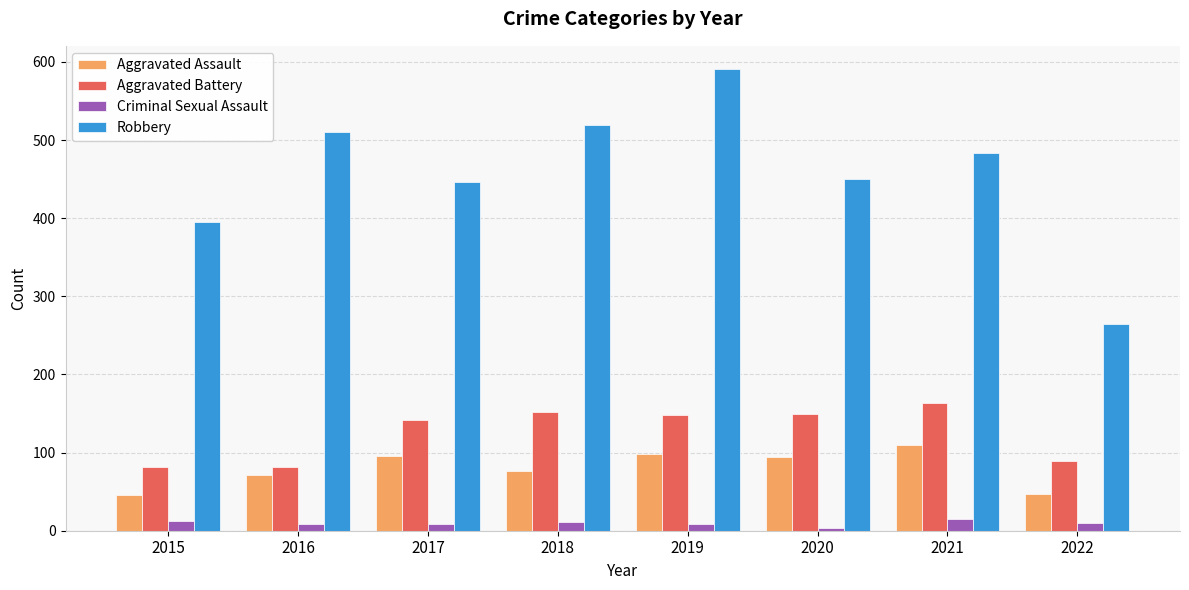

What is the value of the Criminal Sexual Assault bar at the 4th from the left?

11